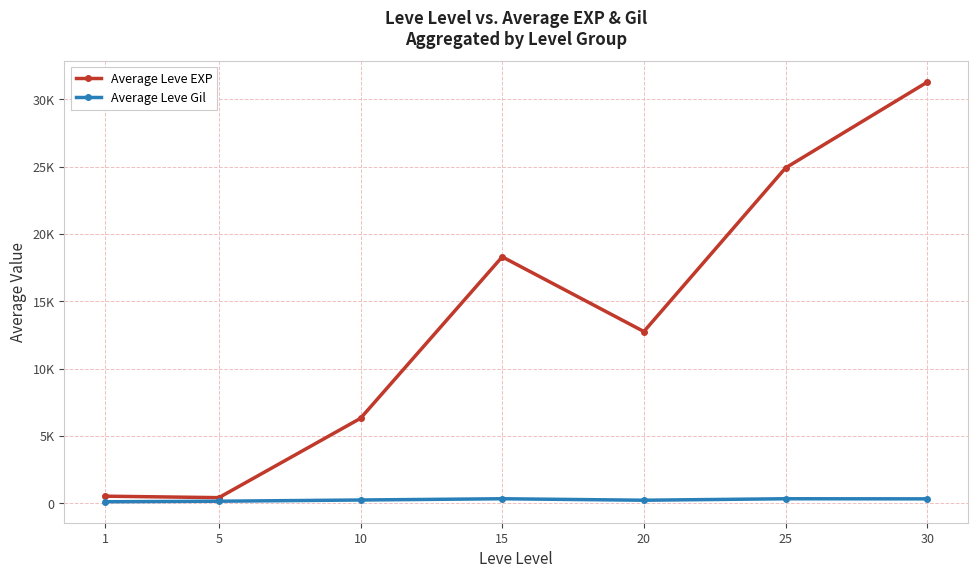

True or false: Average Leve EXP has more than 0 points higher than both neighbors.

True